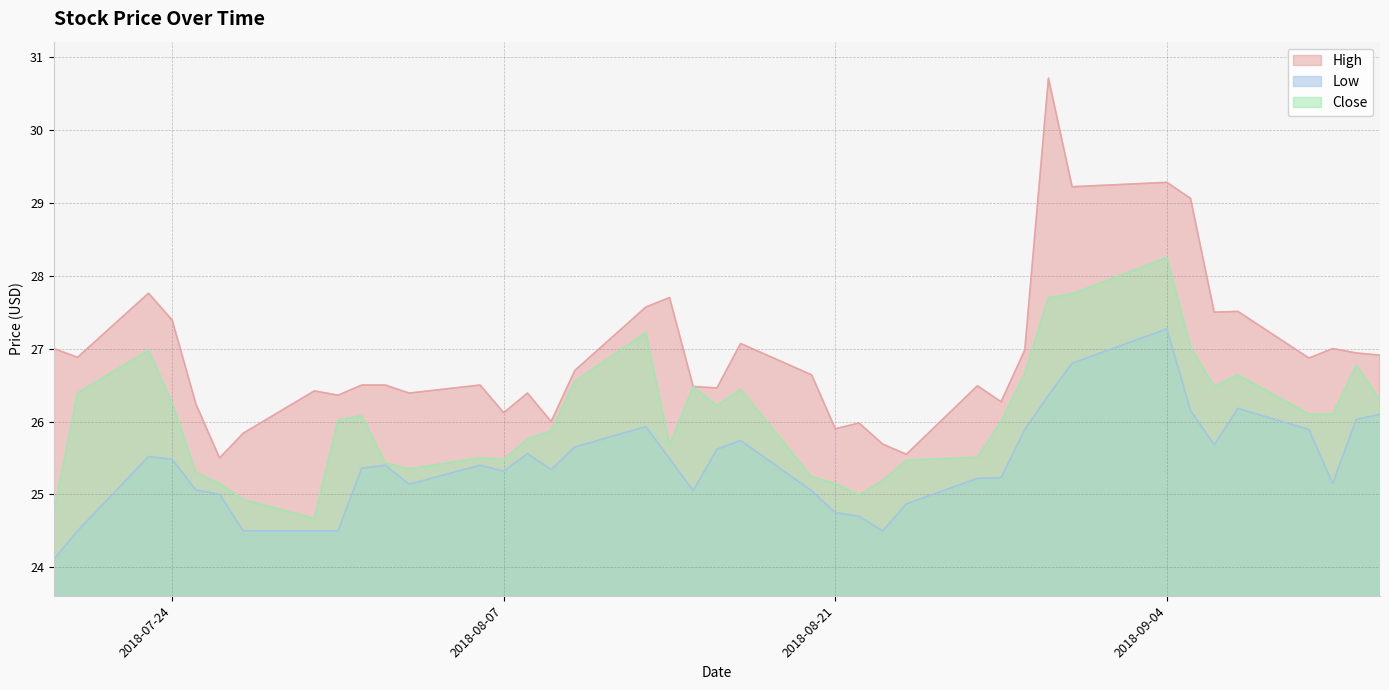

At which category does High reach its first local valley?

2018-07-20